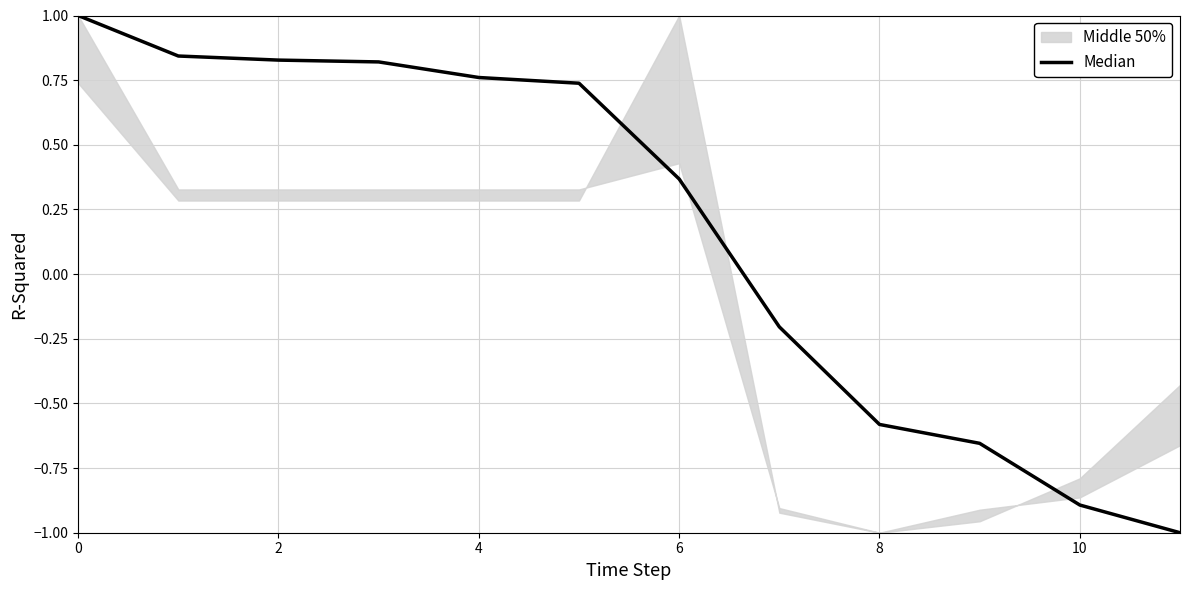

Reading left to right, transcribe all the data shown in this chart.

1.0	0.8	0.8	0.8	0.8	0.7	0.4	-0.2	-0.6	-0.7	-0.9	-1.0